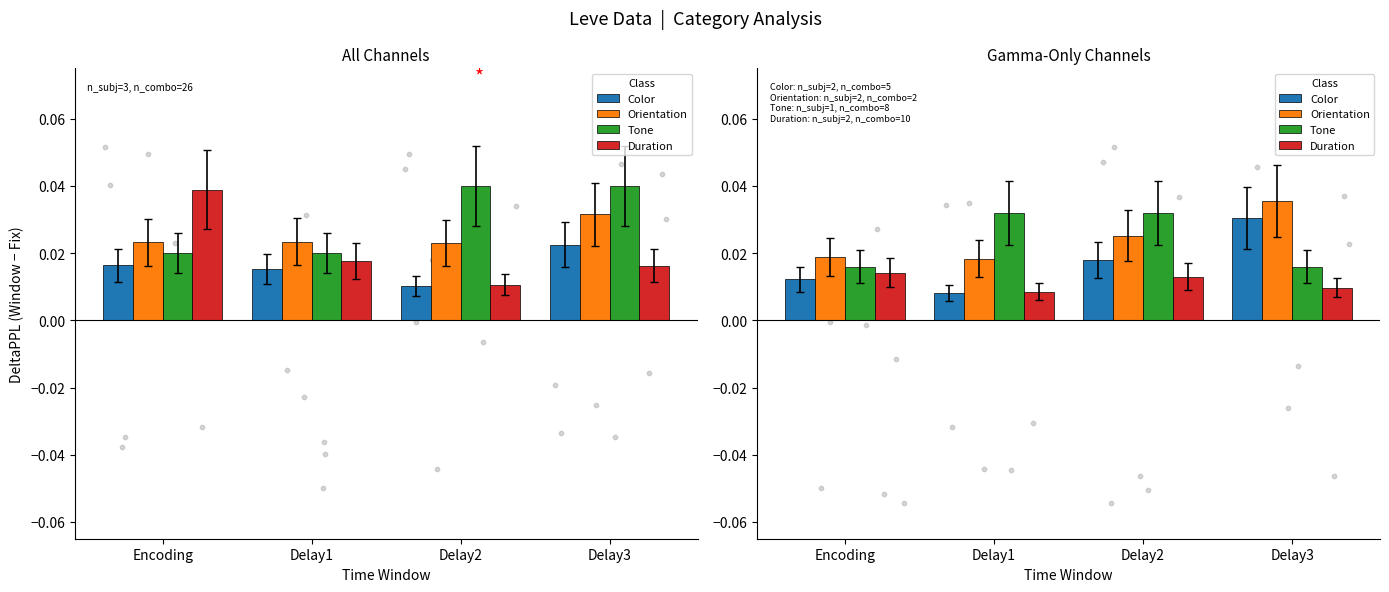

At how many categories does at least one series exceed 0?

4